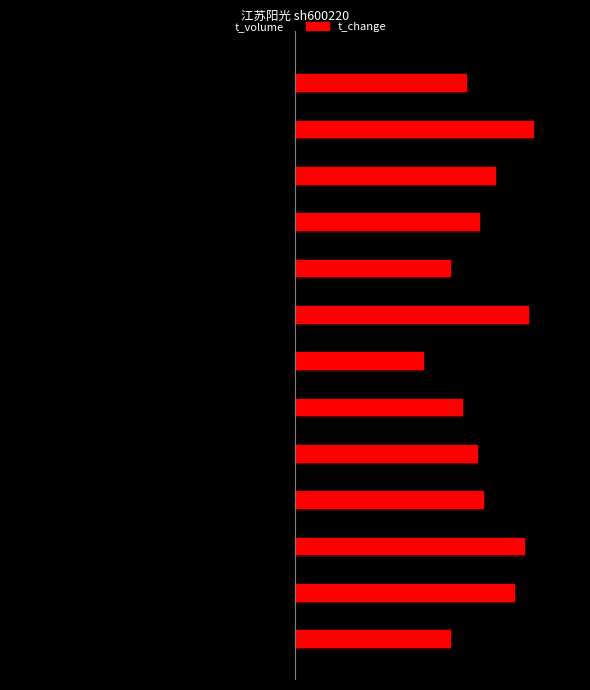

What are all the series names shown in the legend?

t_volume, t_change